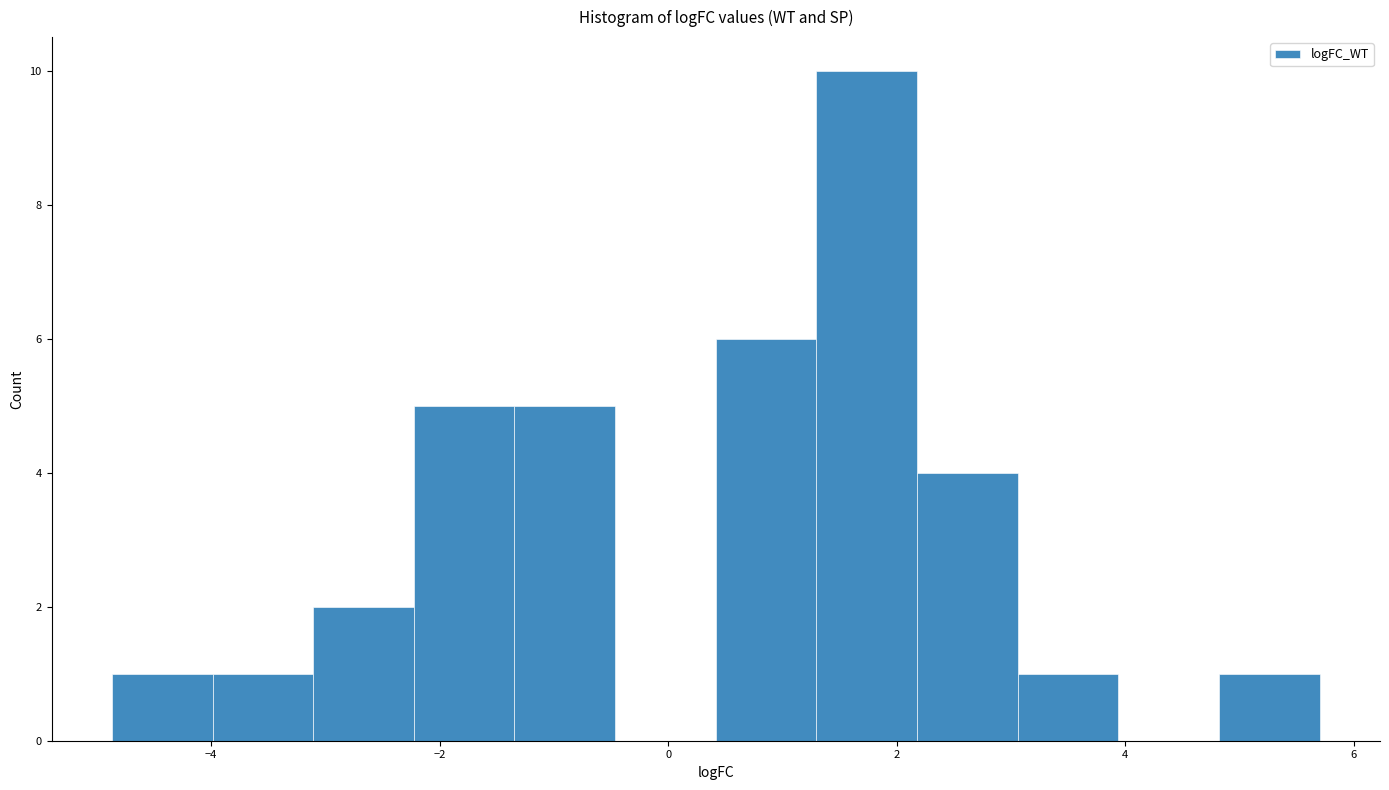

Which range on the x-axis has the tallest bar?

1.2 to 2.2